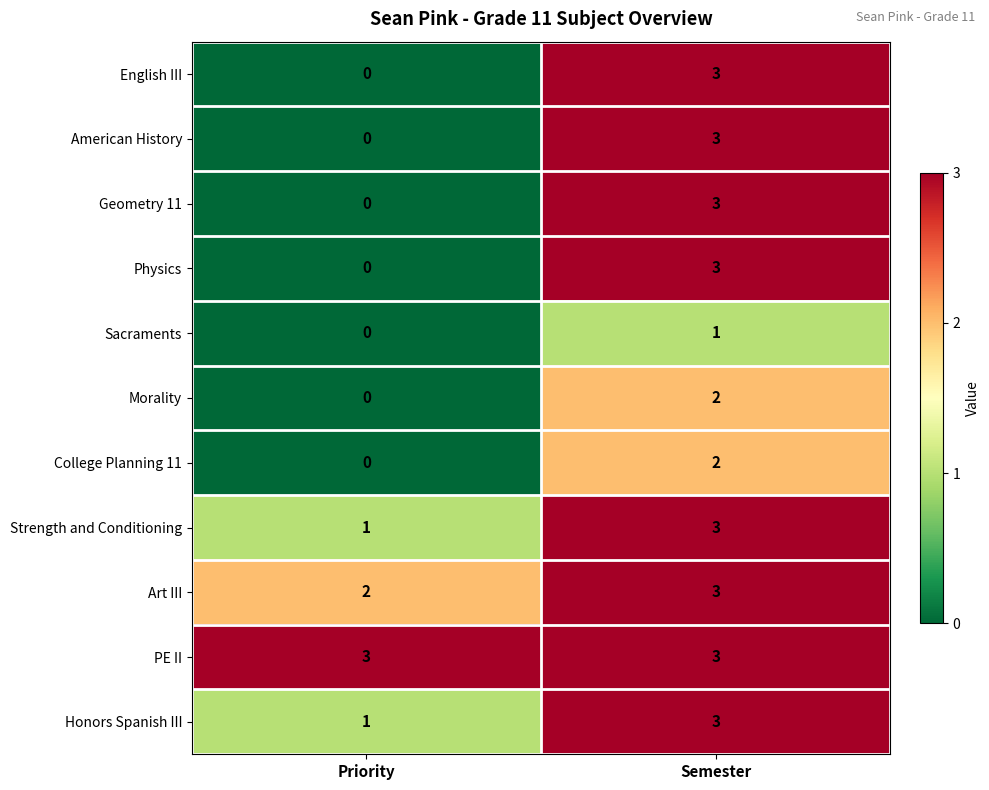

Which series has the largest total across all categories?

PE II